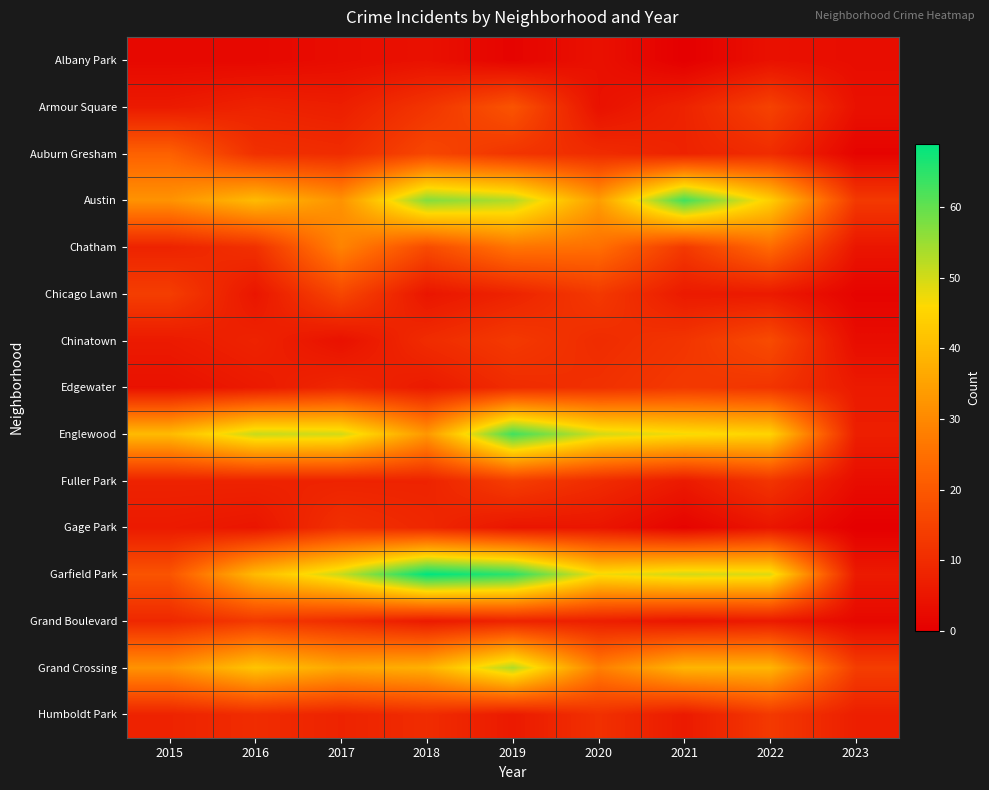

Rank the series by their maximum value, from lowest to highest.

Albany Park, Gage Park, Edgewater, Grand Boulevard, Humboldt Park, Fuller Park, Chicago Lawn, Chinatown, Armour Square, Auburn Gresham, Chatham, Grand Crossing, Austin, Englewood, Garfield Park